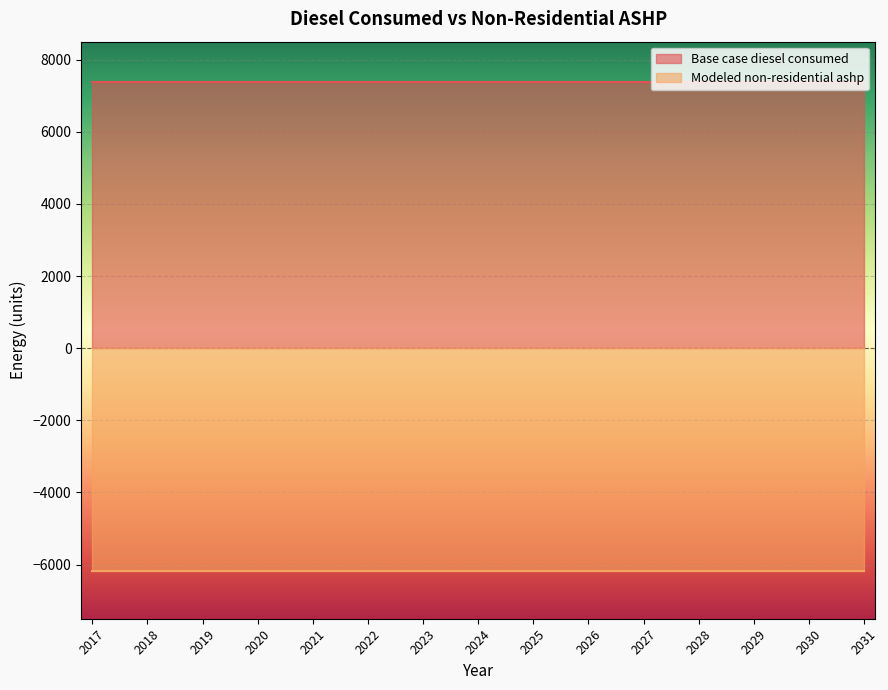

True or false: Modeled non-residential ashp has a value of -1503.5 at 2024.

False